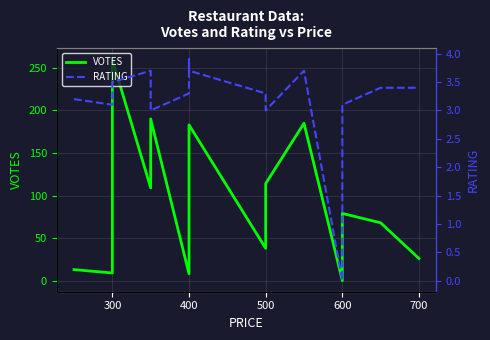

Rank the series by their average value, from highest to lowest.

VOTES, RATING